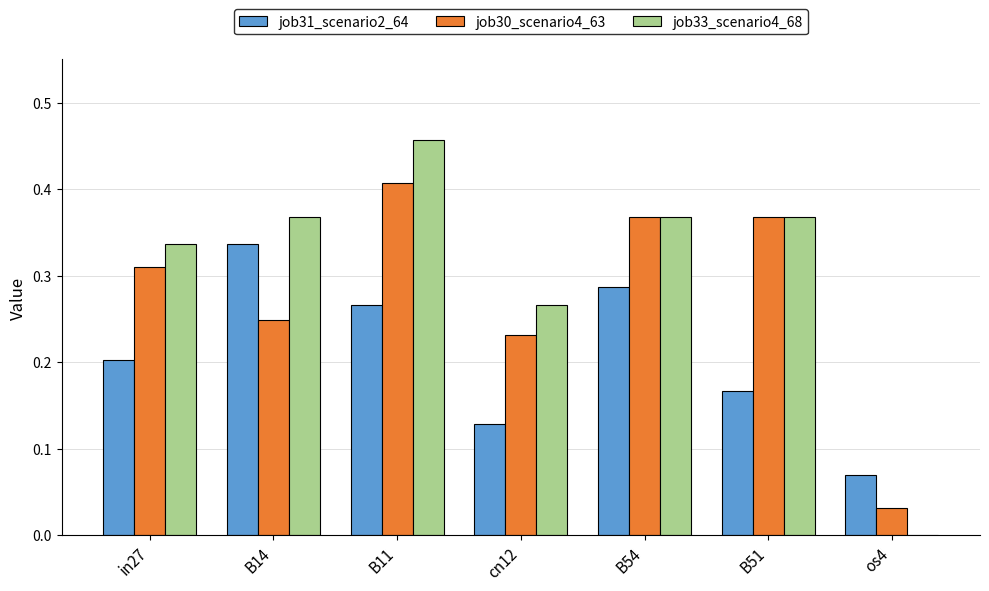

What are all the series names shown in the legend?

job31_scenario2_64, job30_scenario4_63, job33_scenario4_68